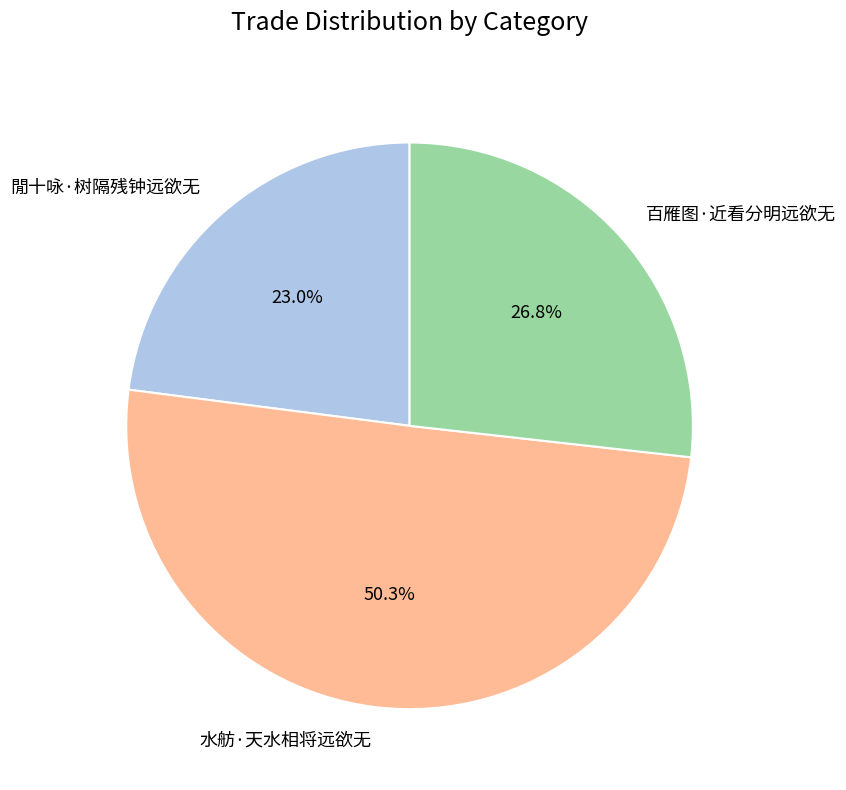

Which category has the smallest portion of the pie?

閒十咏·树隔残钟远欲无